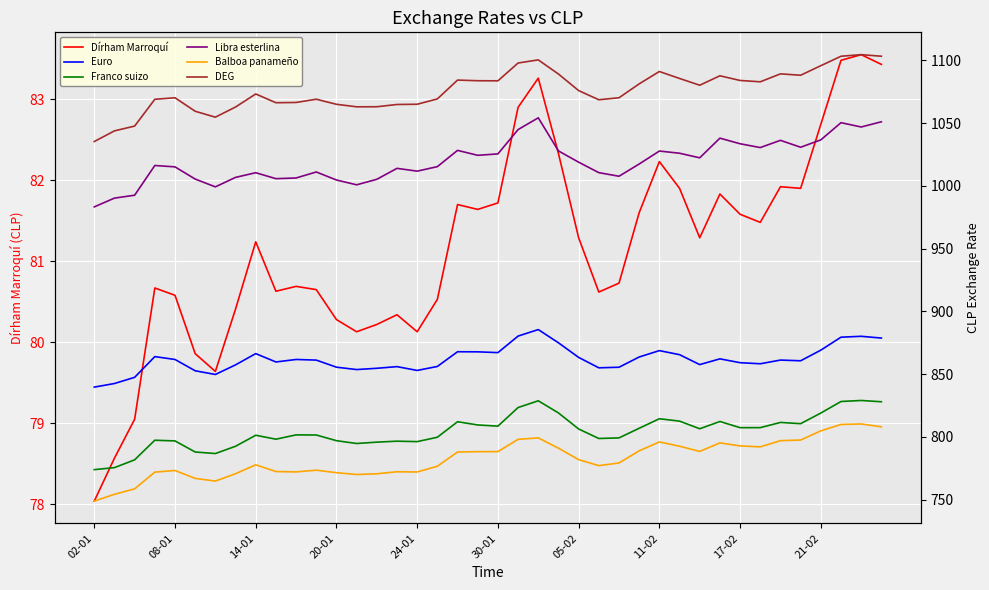

How many lines are shown in the chart?

6